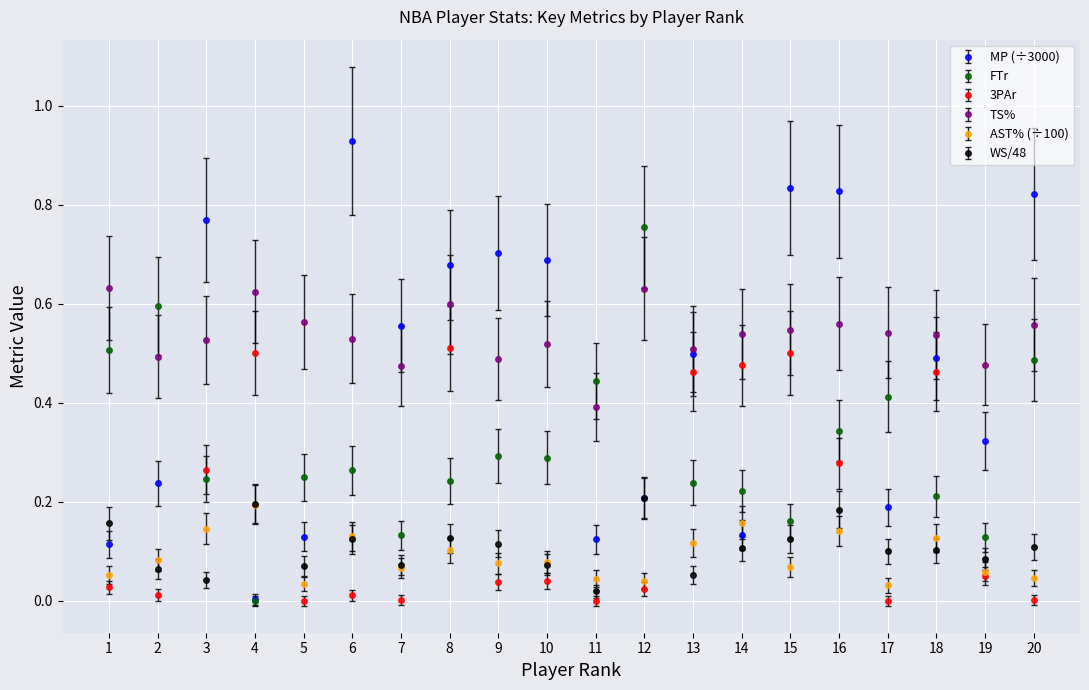

How many intersections are there between FTr and TS%?

4